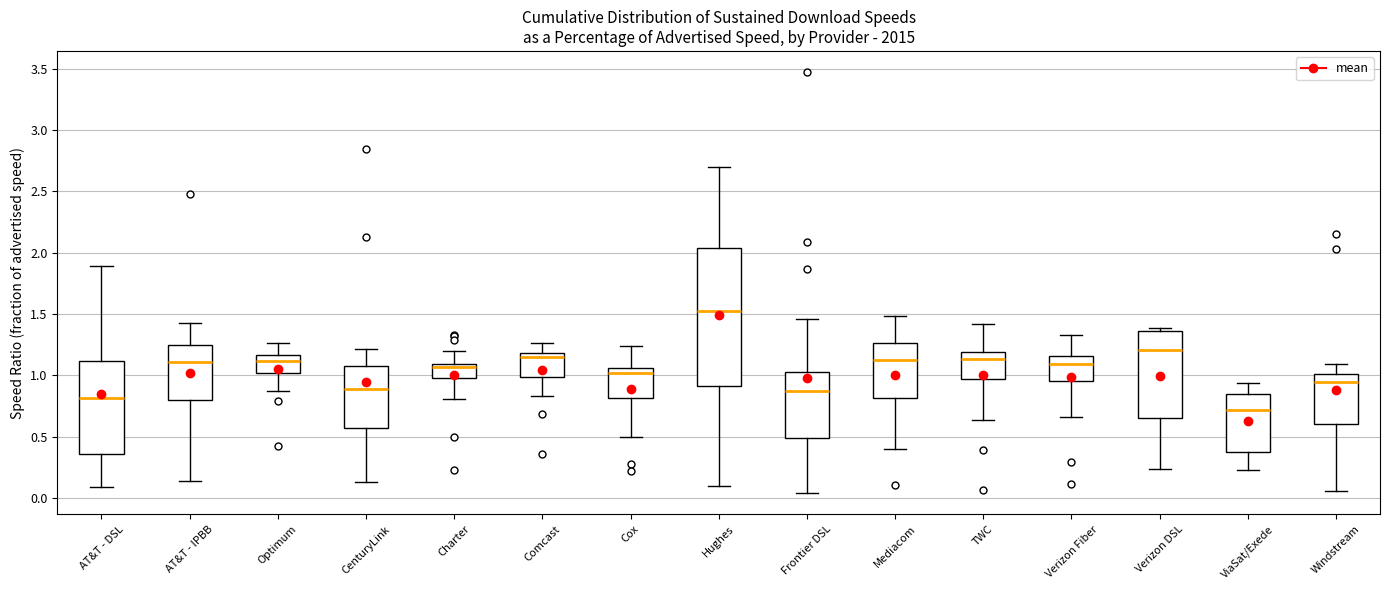

Reading left to right, transcribe this box plot: for each box, give where its median line is, the range the box spans, and where its two whiskers end, as read against the y-axis. The values are not printed on the chart, so give them approximately, as read against the axis.

AT&T - DSL: median 0.80, box 0.35 to 1.10, whiskers 0.10 to 1.90
AT&T - IPBB: median 1.10, box 0.80 to 1.25, whiskers 0.15 to 1.45
Optimum: median 1.10, box 1.00 to 1.15, whiskers 0.85 to 1.25
CenturyLink: median 0.90, box 0.55 to 1.10, whiskers 0.15 to 1.20
Charter: median 1.05, box 1.00 to 1.10, whiskers 0.80 to 1.20
Comcast: median 1.15, box 1.00 to 1.20, whiskers 0.85 to 1.25
Cox: median 1.00, box 0.80 to 1.05, whiskers 0.50 to 1.25
Hughes: median 1.55, box 0.90 to 2.05, whiskers 0.10 to 2.70
Frontier DSL: median 0.85, box 0.50 to 1.05, whiskers 0.05 to 1.45
Mediacom: median 1.15, box 0.80 to 1.25, whiskers 0.40 to 1.50
TWC: median 1.15, box 0.95 to 1.20, whiskers 0.65 to 1.40
Verizon Fiber: median 1.10, box 0.95 to 1.15, whiskers 0.65 to 1.35
Verizon DSL: median 1.20, box 0.65 to 1.35, whiskers 0.25 to 1.40
ViaSat/Exede: median 0.70, box 0.35 to 0.85, whiskers 0.25 to 0.95
Windstream: median 0.95, box 0.60 to 1.00, whiskers 0.05 to 1.10